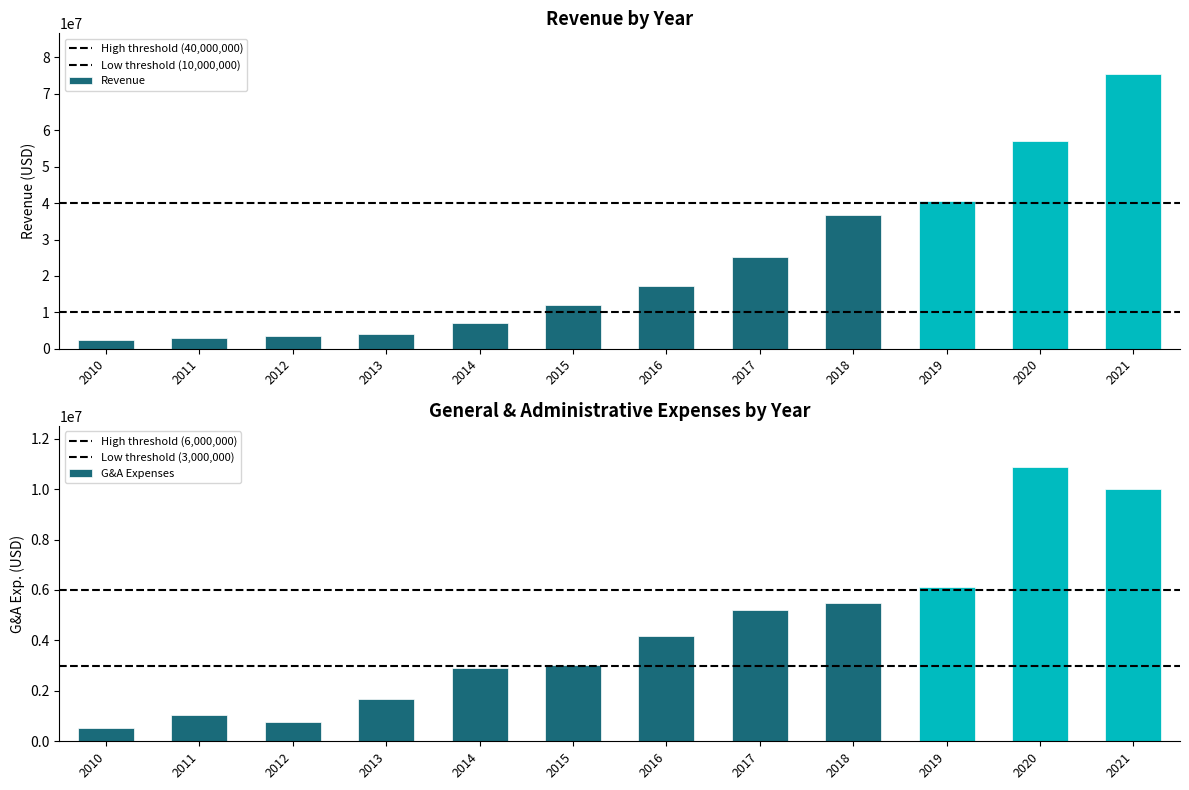

Reading right to left, transcribe all the data shown in this chart.

Revenue: 75318000	57031000	40692000	36687000	25122000	17316617	11901461	7184922	4038138	3390594	2964082	2418111
General and Administrative Exp.: 9994000	10877000	6123000	5477000	5217000	4156441	3023104	2894440	1685042	771634	1050613	528770